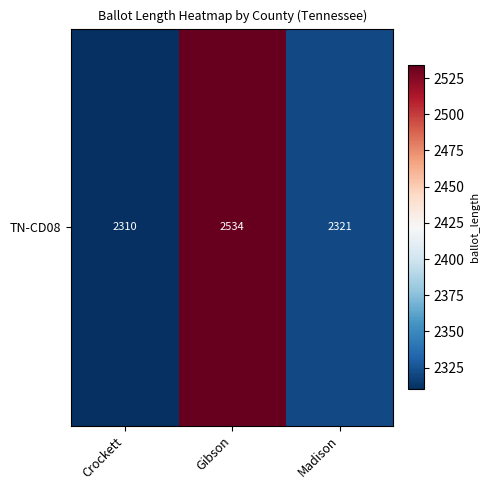

What is the change in value from Crockett to Gibson?

+224